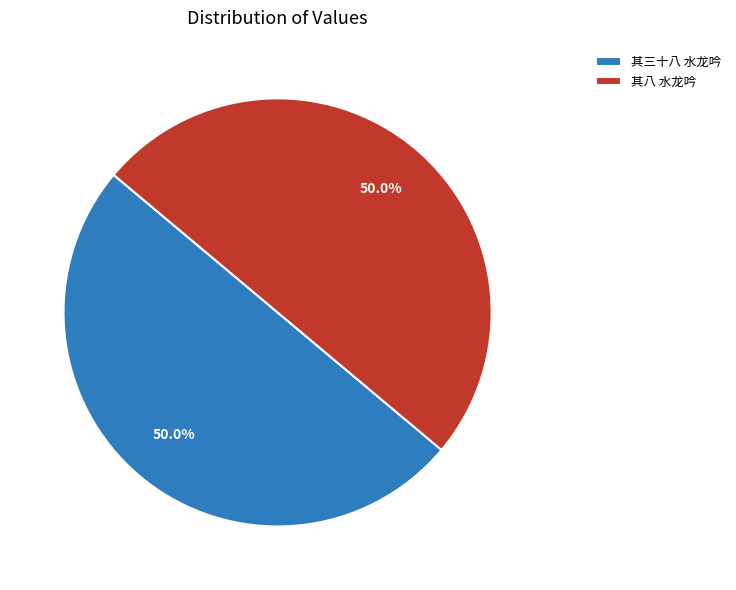

How much of the chart is everything except 其八 水龙吟?

50.0%